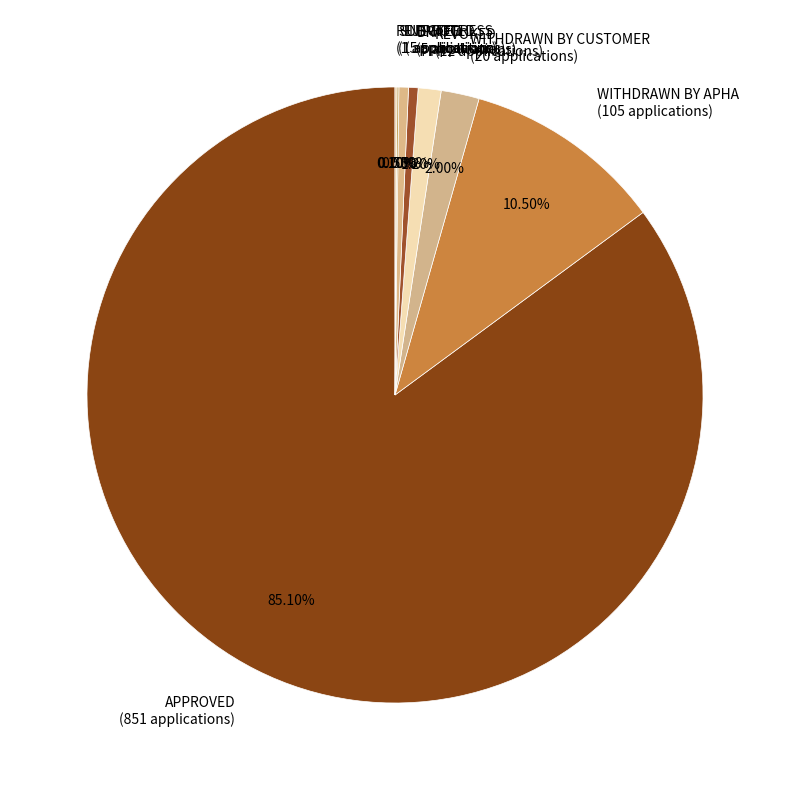

Does APPROVED (851 applications) represent more than half of the total?

Yes